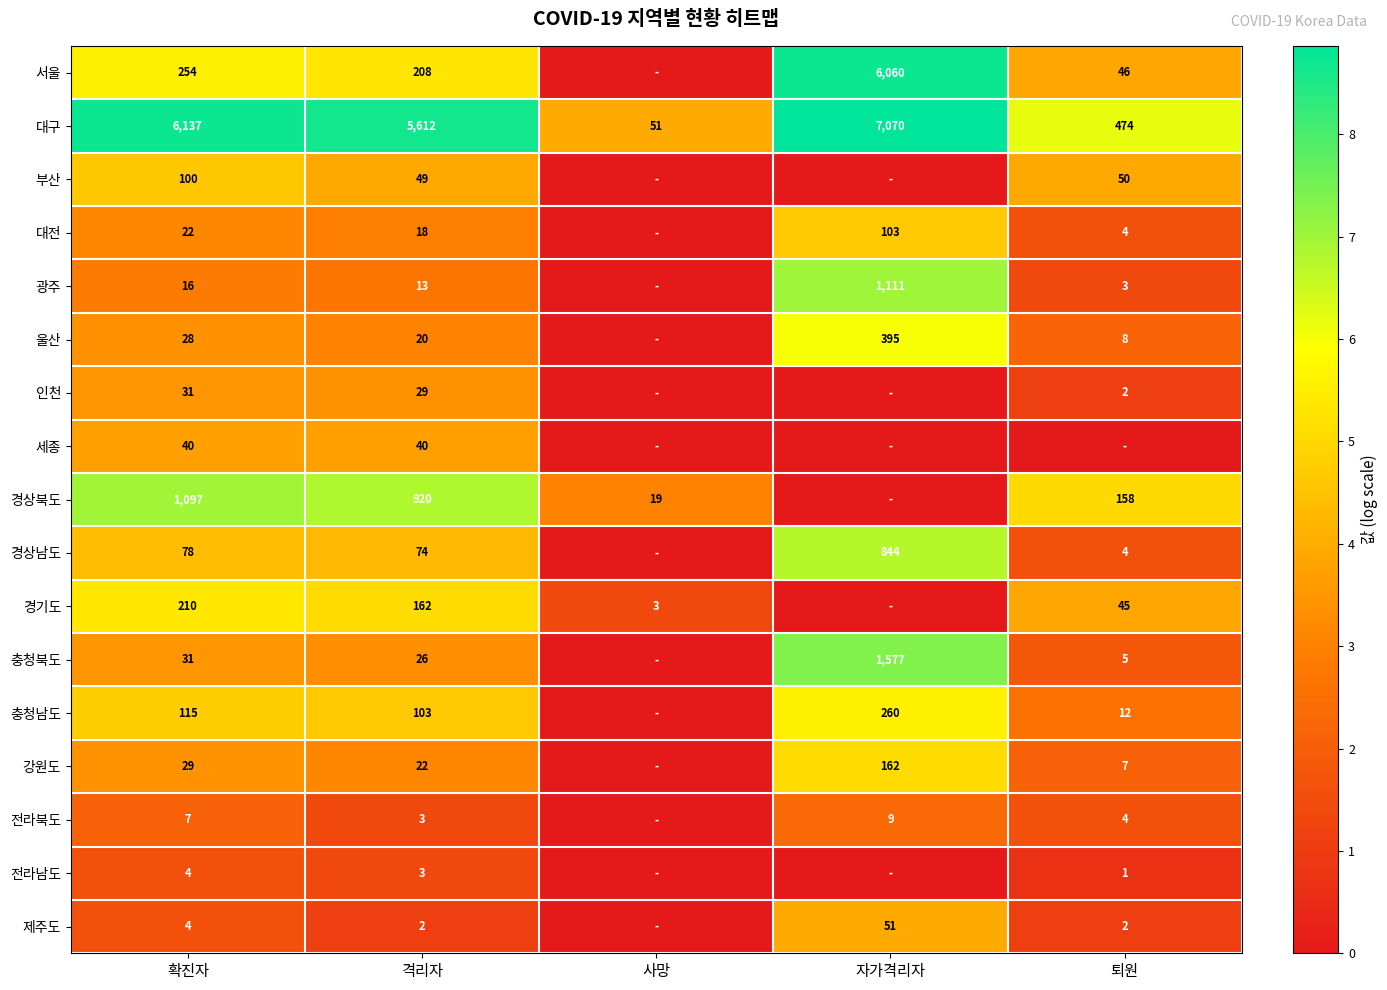

What value does the 대구 series have at 확진자, to the nearest 10?

6140